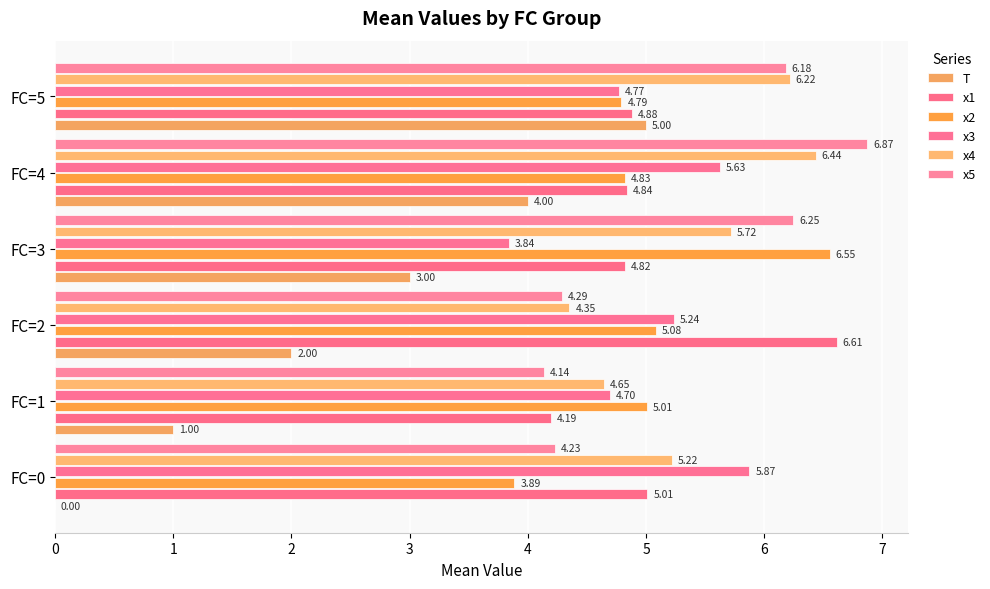

Which series has the largest range (max minus min)?

T